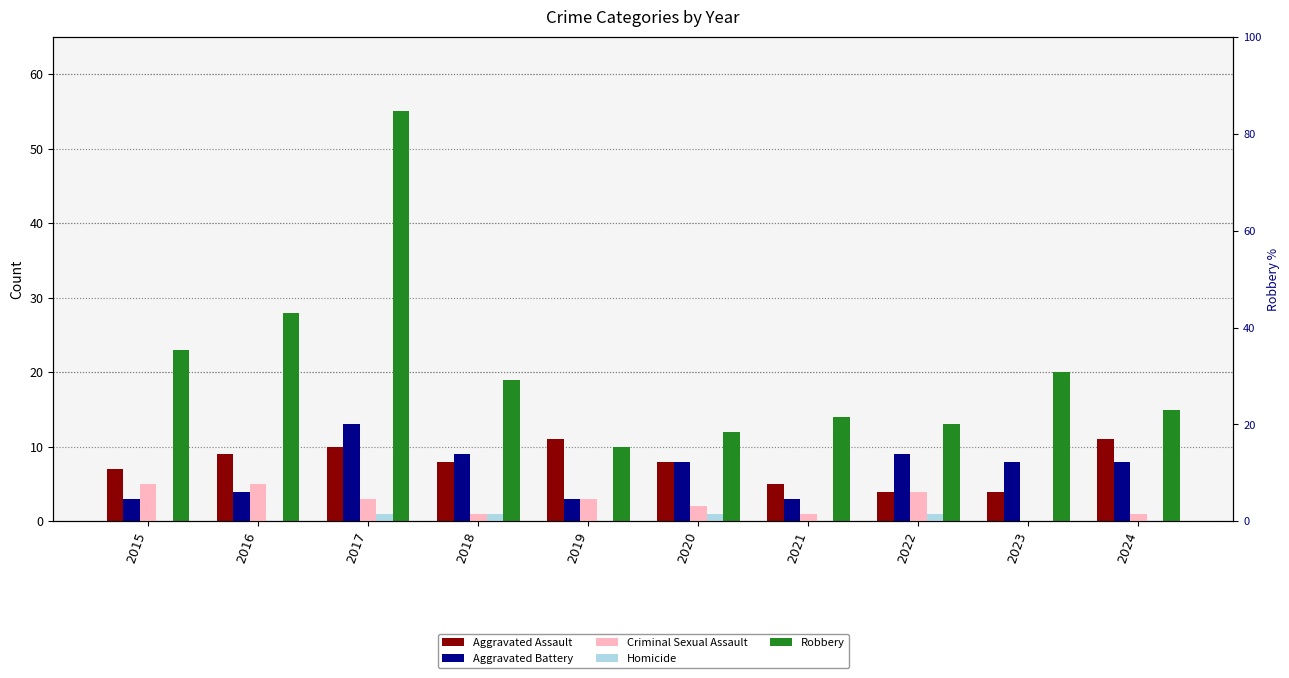

Reading right to left, list all the values displayed in this chart.

Aggravated Assault: 2024=11	2023=4	2022=4	2021=5	2020=8	2019=11	2018=8	2017=10	2016=9	2015=7
Aggravated Battery: 2024=8	2023=8	2022=9	2021=3	2020=8	2019=3	2018=9	2017=13	2016=4	2015=3
Criminal Sexual Assault: 2024=1	2023=0	2022=4	2021=1	2020=2	2019=3	2018=1	2017=3	2016=5	2015=5
Homicide: 2024=0	2023=0	2022=1	2021=0	2020=1	2019=0	2018=1	2017=1	2016=0	2015=0
Robbery: 2024=15	2023=20	2022=13	2021=14	2020=12	2019=10	2018=19	2017=55	2016=28	2015=23